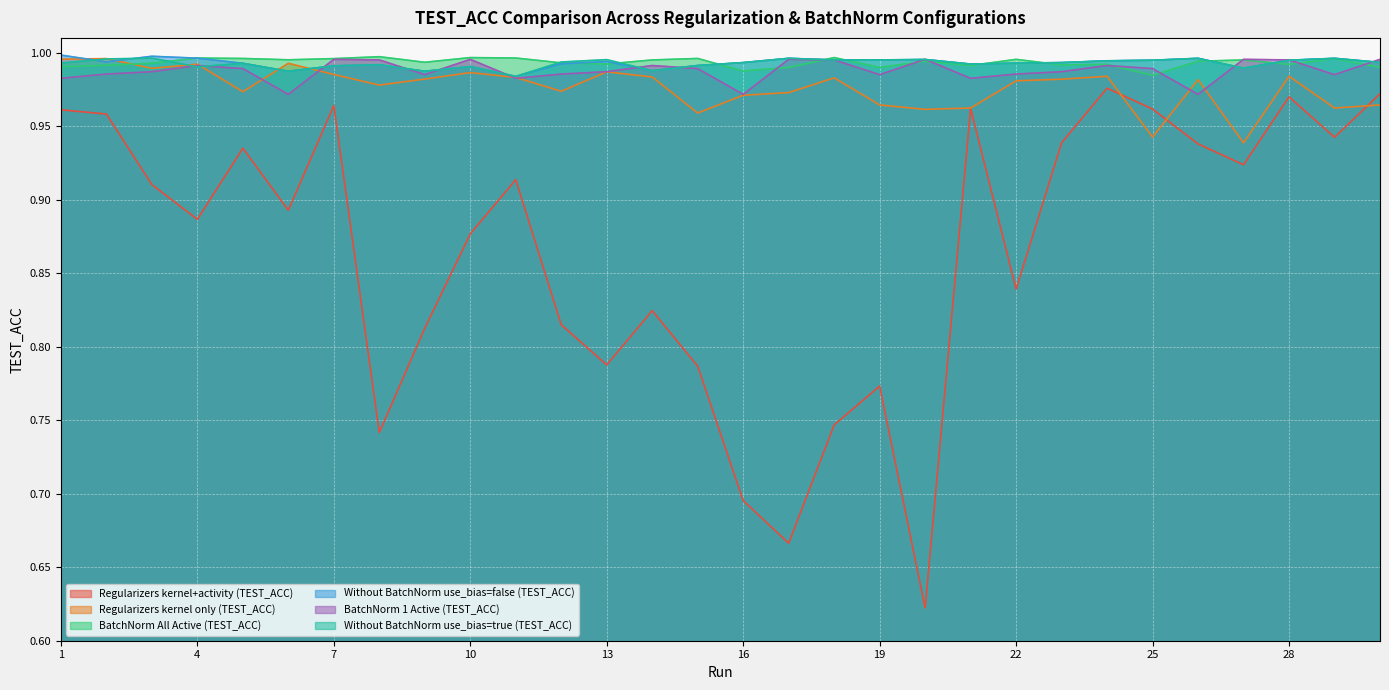

List the labels in order of Regularizers kernel+activity (TEST_ACC) value, smallest first.

20, 17, 16, 8, 18, 19, 15, 13, 9, 12, 14, 22, 10, 4, 6, 3, 11, 27, 5, 26, 23, 29, 2, 1, 25, 21, 7, 28, 30, 24